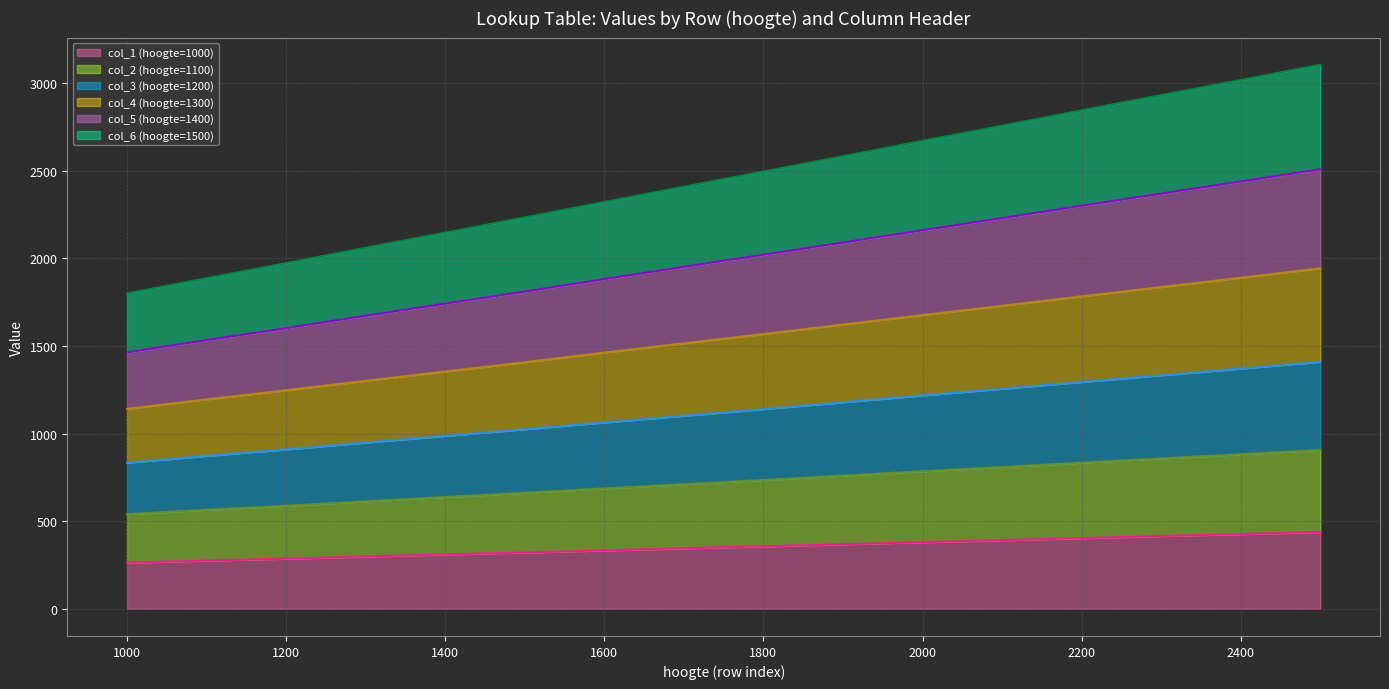

What is the minimum value for col_1 (hoogte=1000)?

263